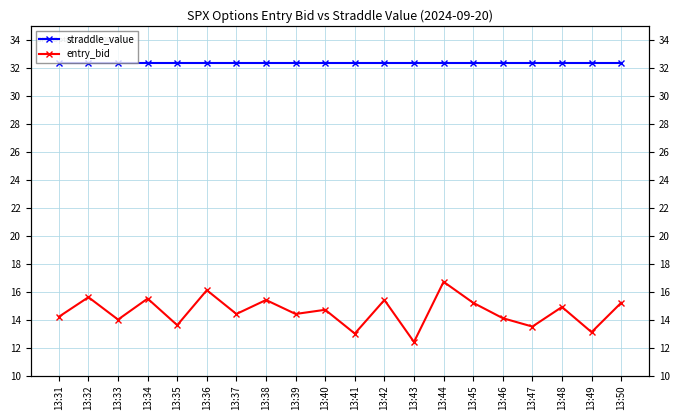

How many lines are shown in the chart?

2